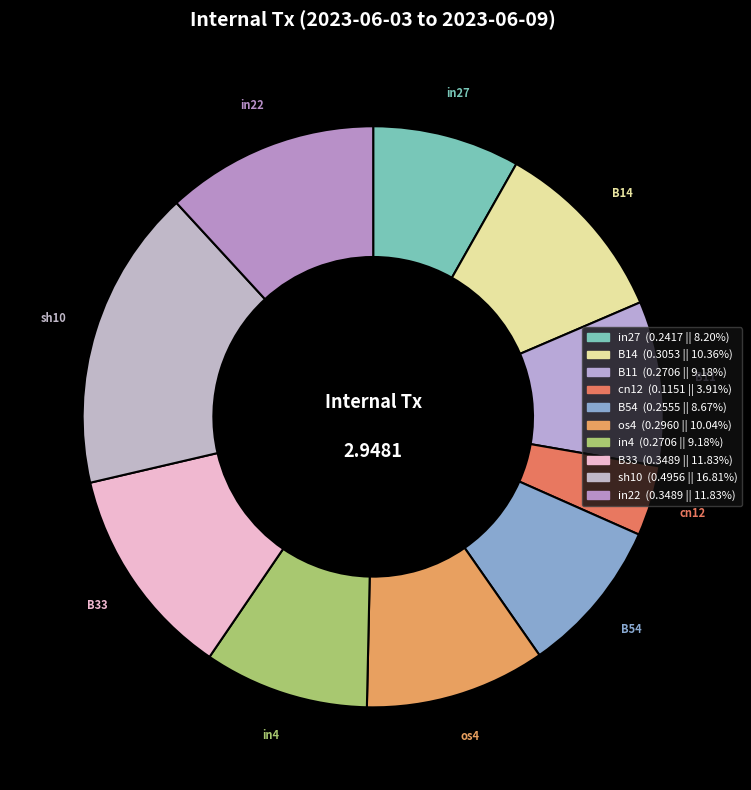

How many segments does this pie chart have?

10